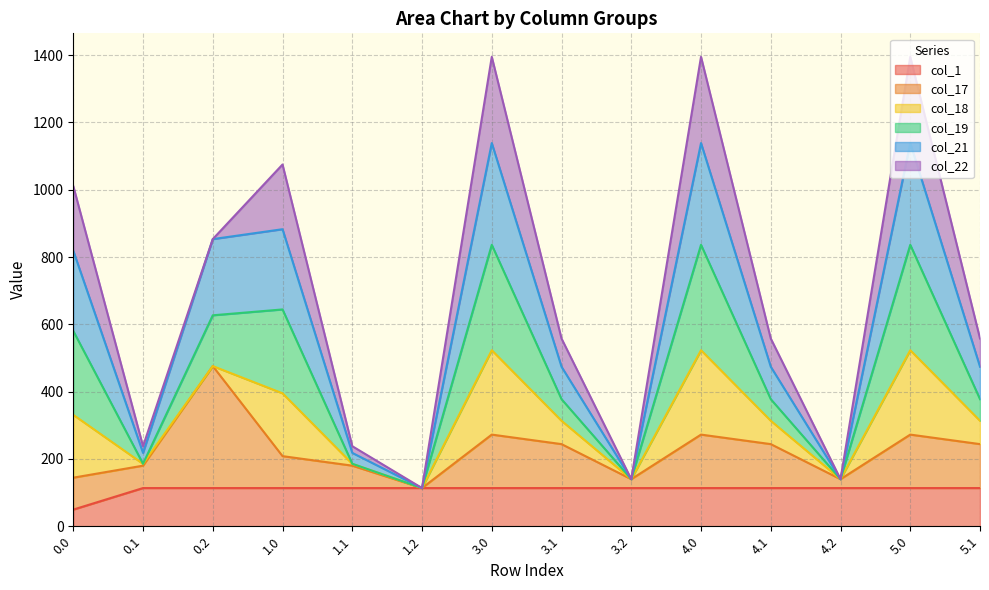

Does the chart display data point markers on the line(s)?

No